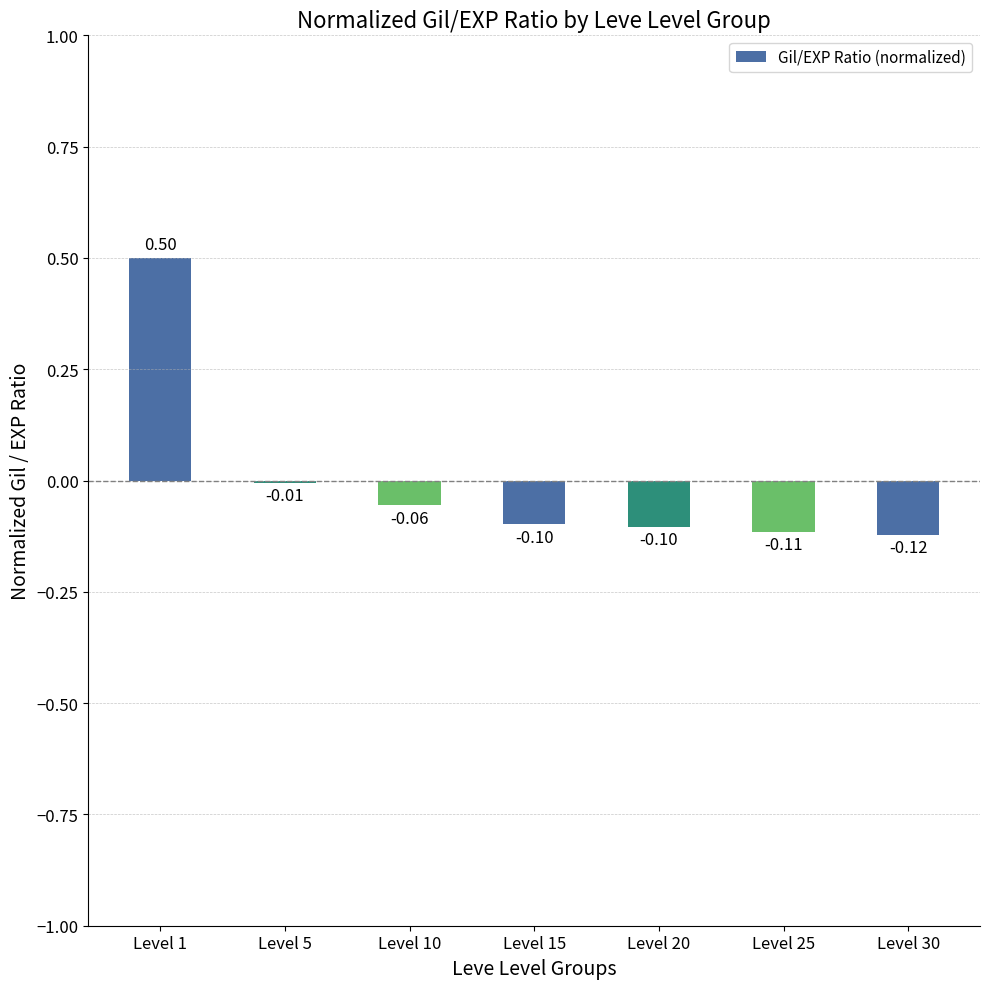

What is the change in value from Level 1 to Level 10?

-0.6